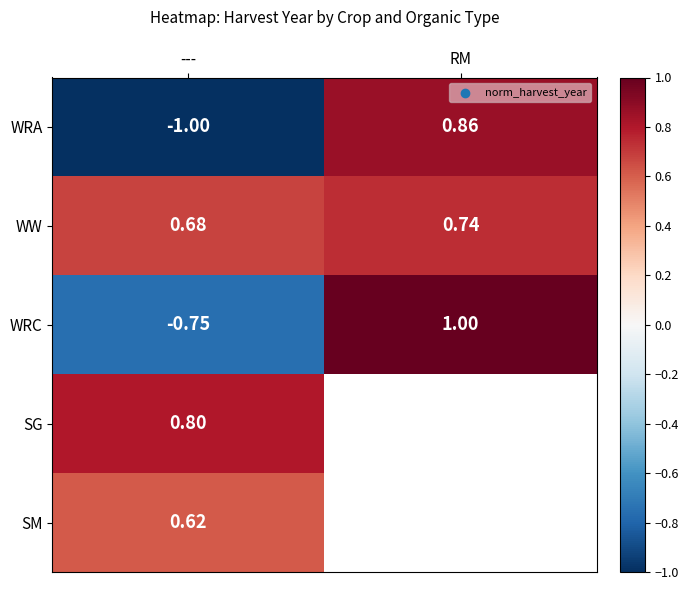

Rank the categories by WRA value from highest to lowest.

RM, ---